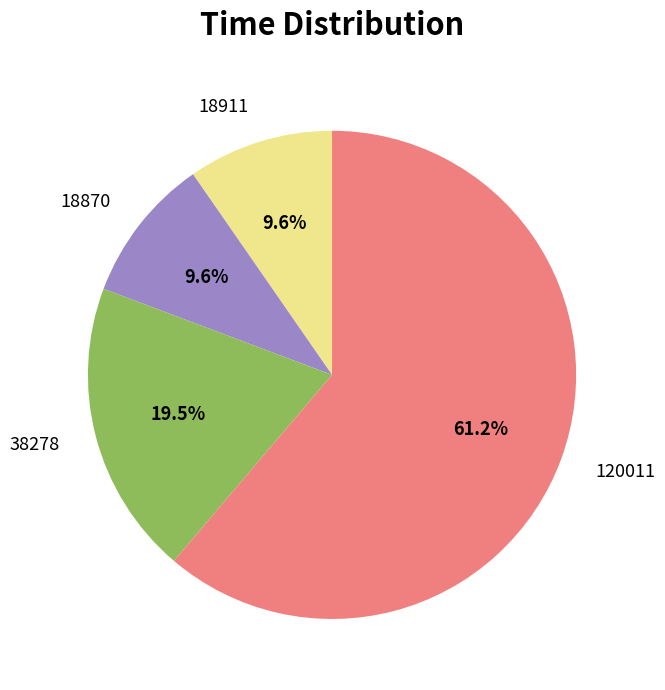

What is the ratio of the value at 120011 to the value at 38278?

3.1